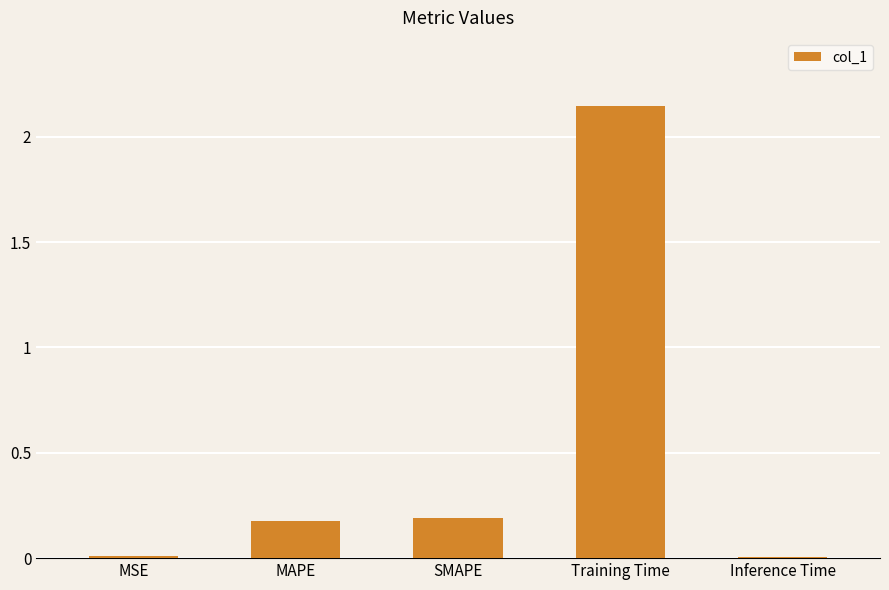

Are the bars horizontal?

No